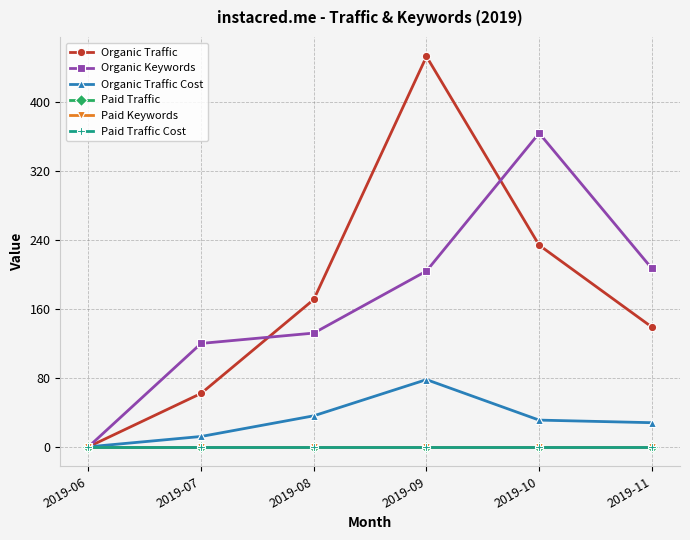

At how many categories does at least one series exceed 335?

2